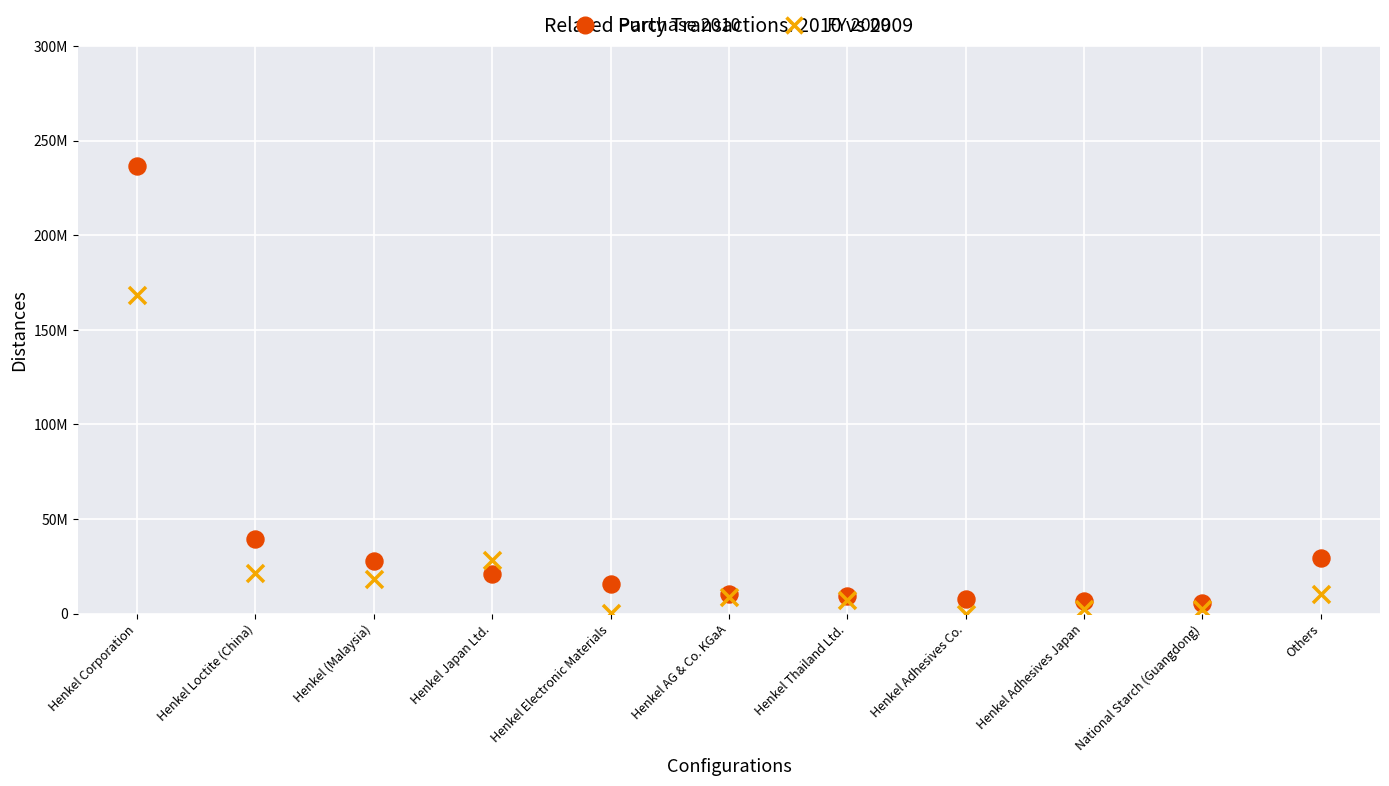

Which series contains the lowest Y value?

FY 2009